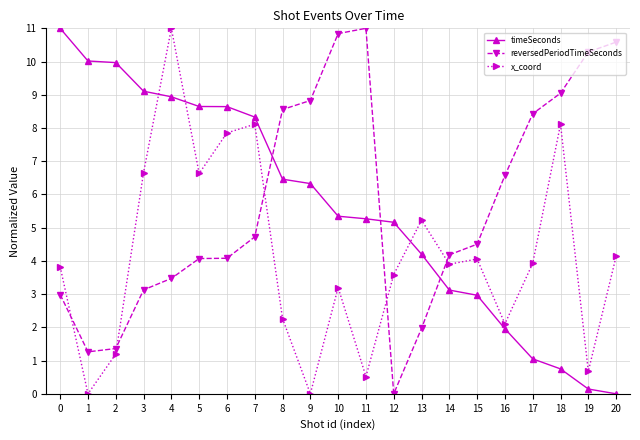

What is the difference between the highest and lowest values at 13?

3.3